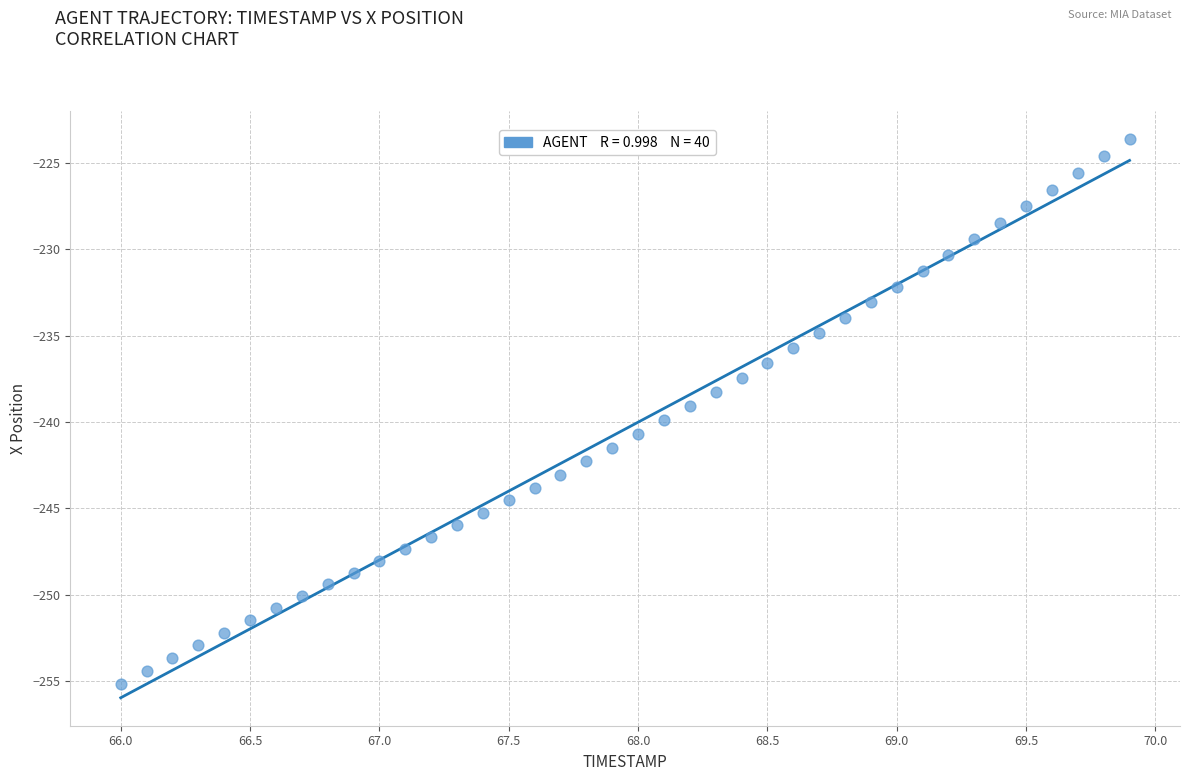

What is the range of Y values (max minus min)?

31.5